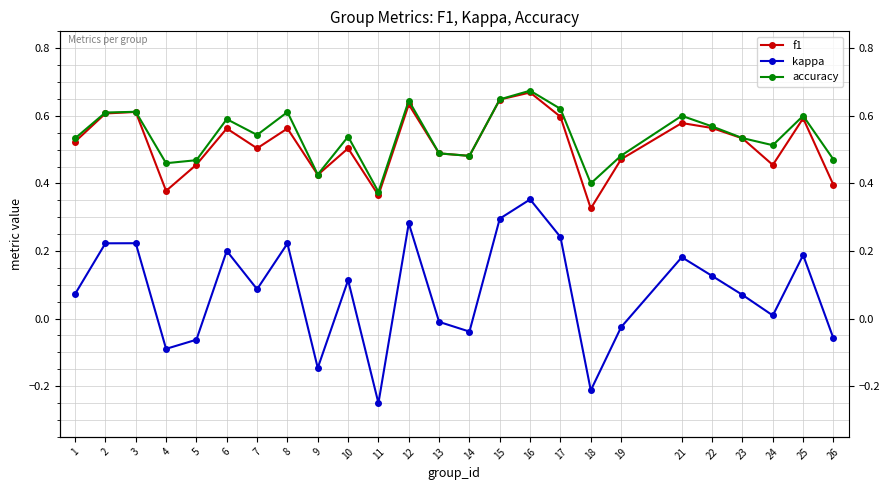

The value of accuracy at 24 is 0.5. True or false?

True